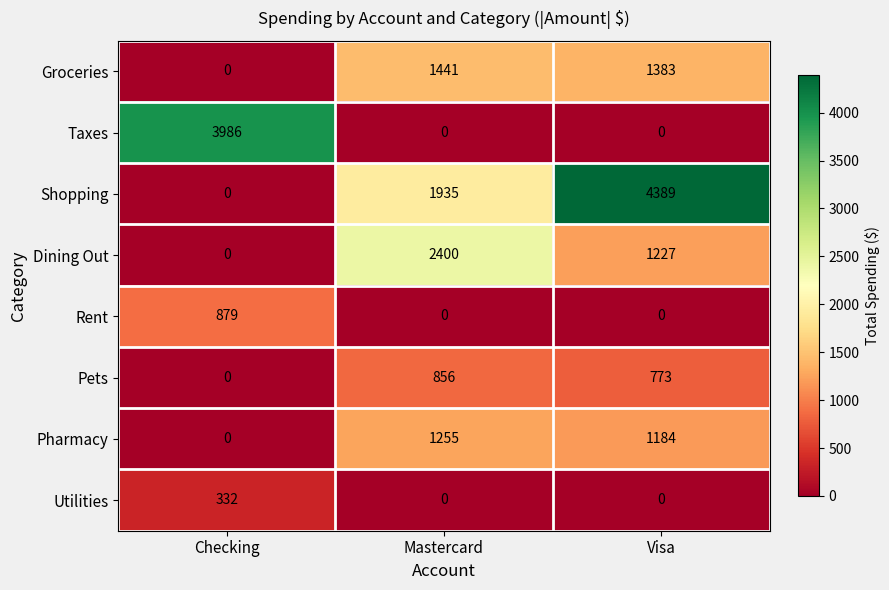

Which label corresponds to the largest value in the chart?

Visa